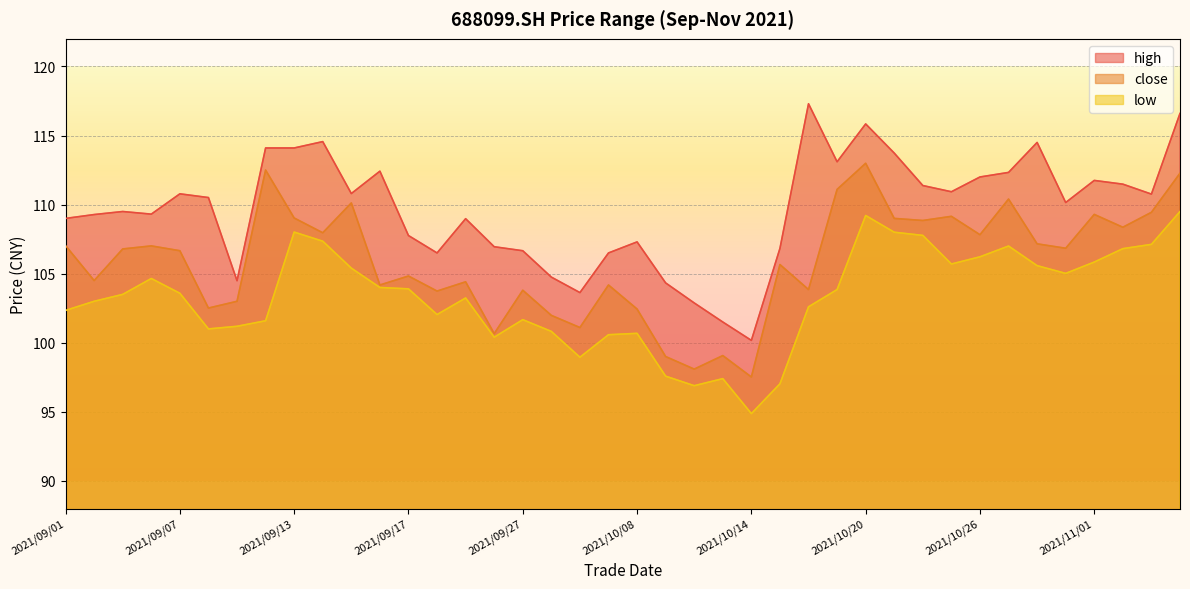

Which category has the lowest value in the high series?

2021/10/14